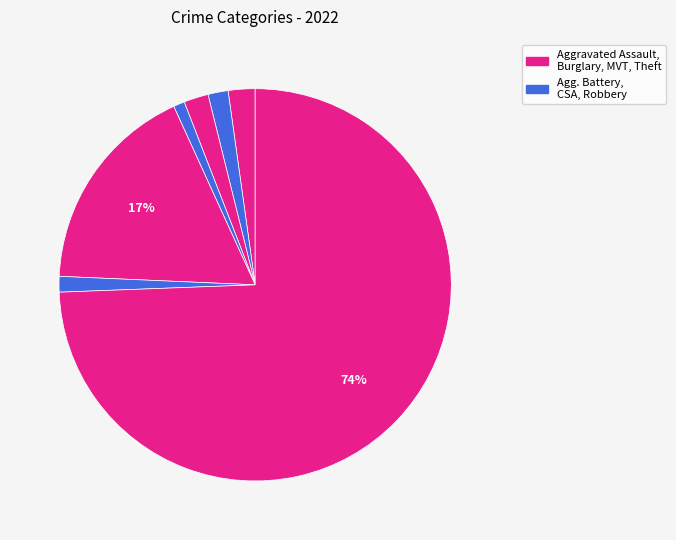

How many segments does this pie chart have?

7